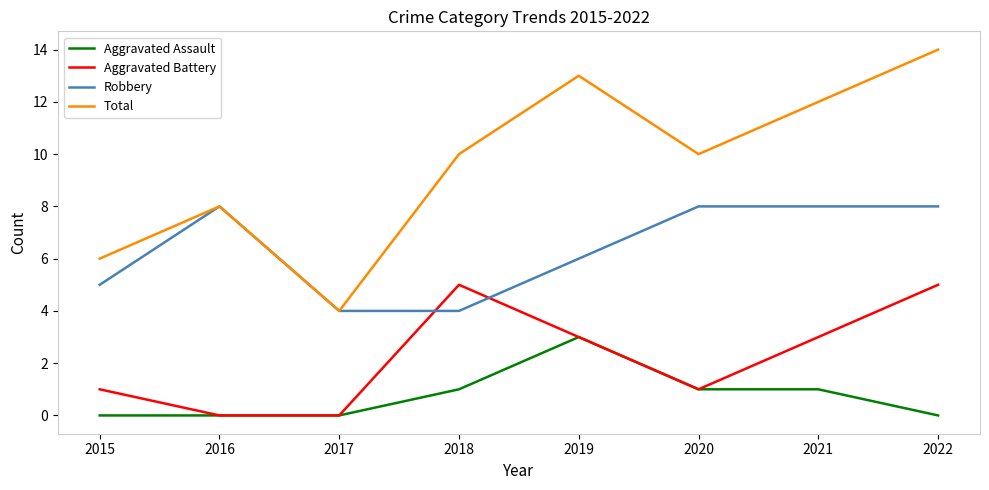

What is the maximum value shown in the chart?

14